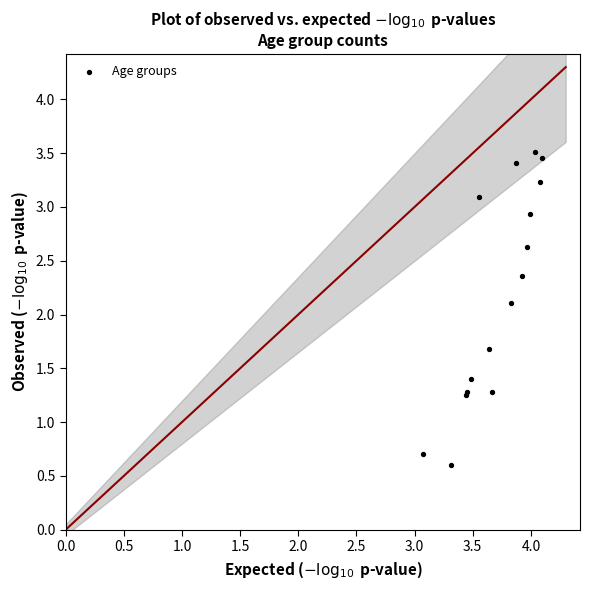

What Y value in the scatter plot is closest to 2?

2.1